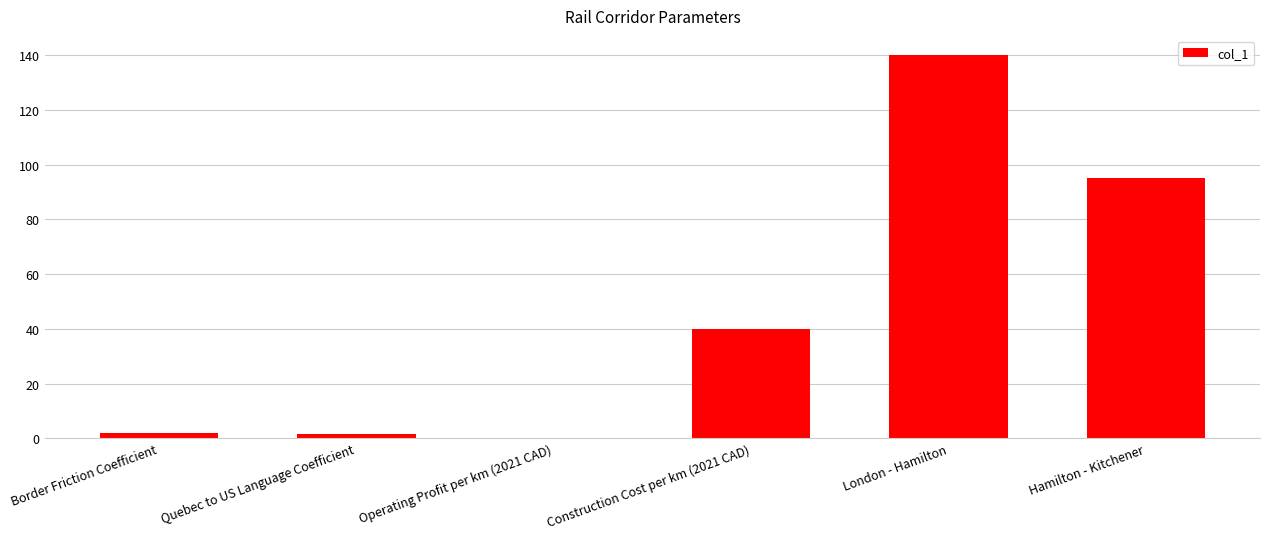

Read the value at Hamilton - Kitchener.

95.0